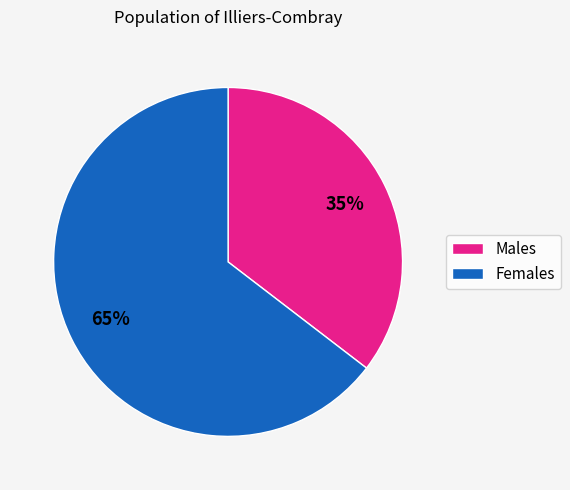

Is there any slice that represents more than half of the pie?

Yes